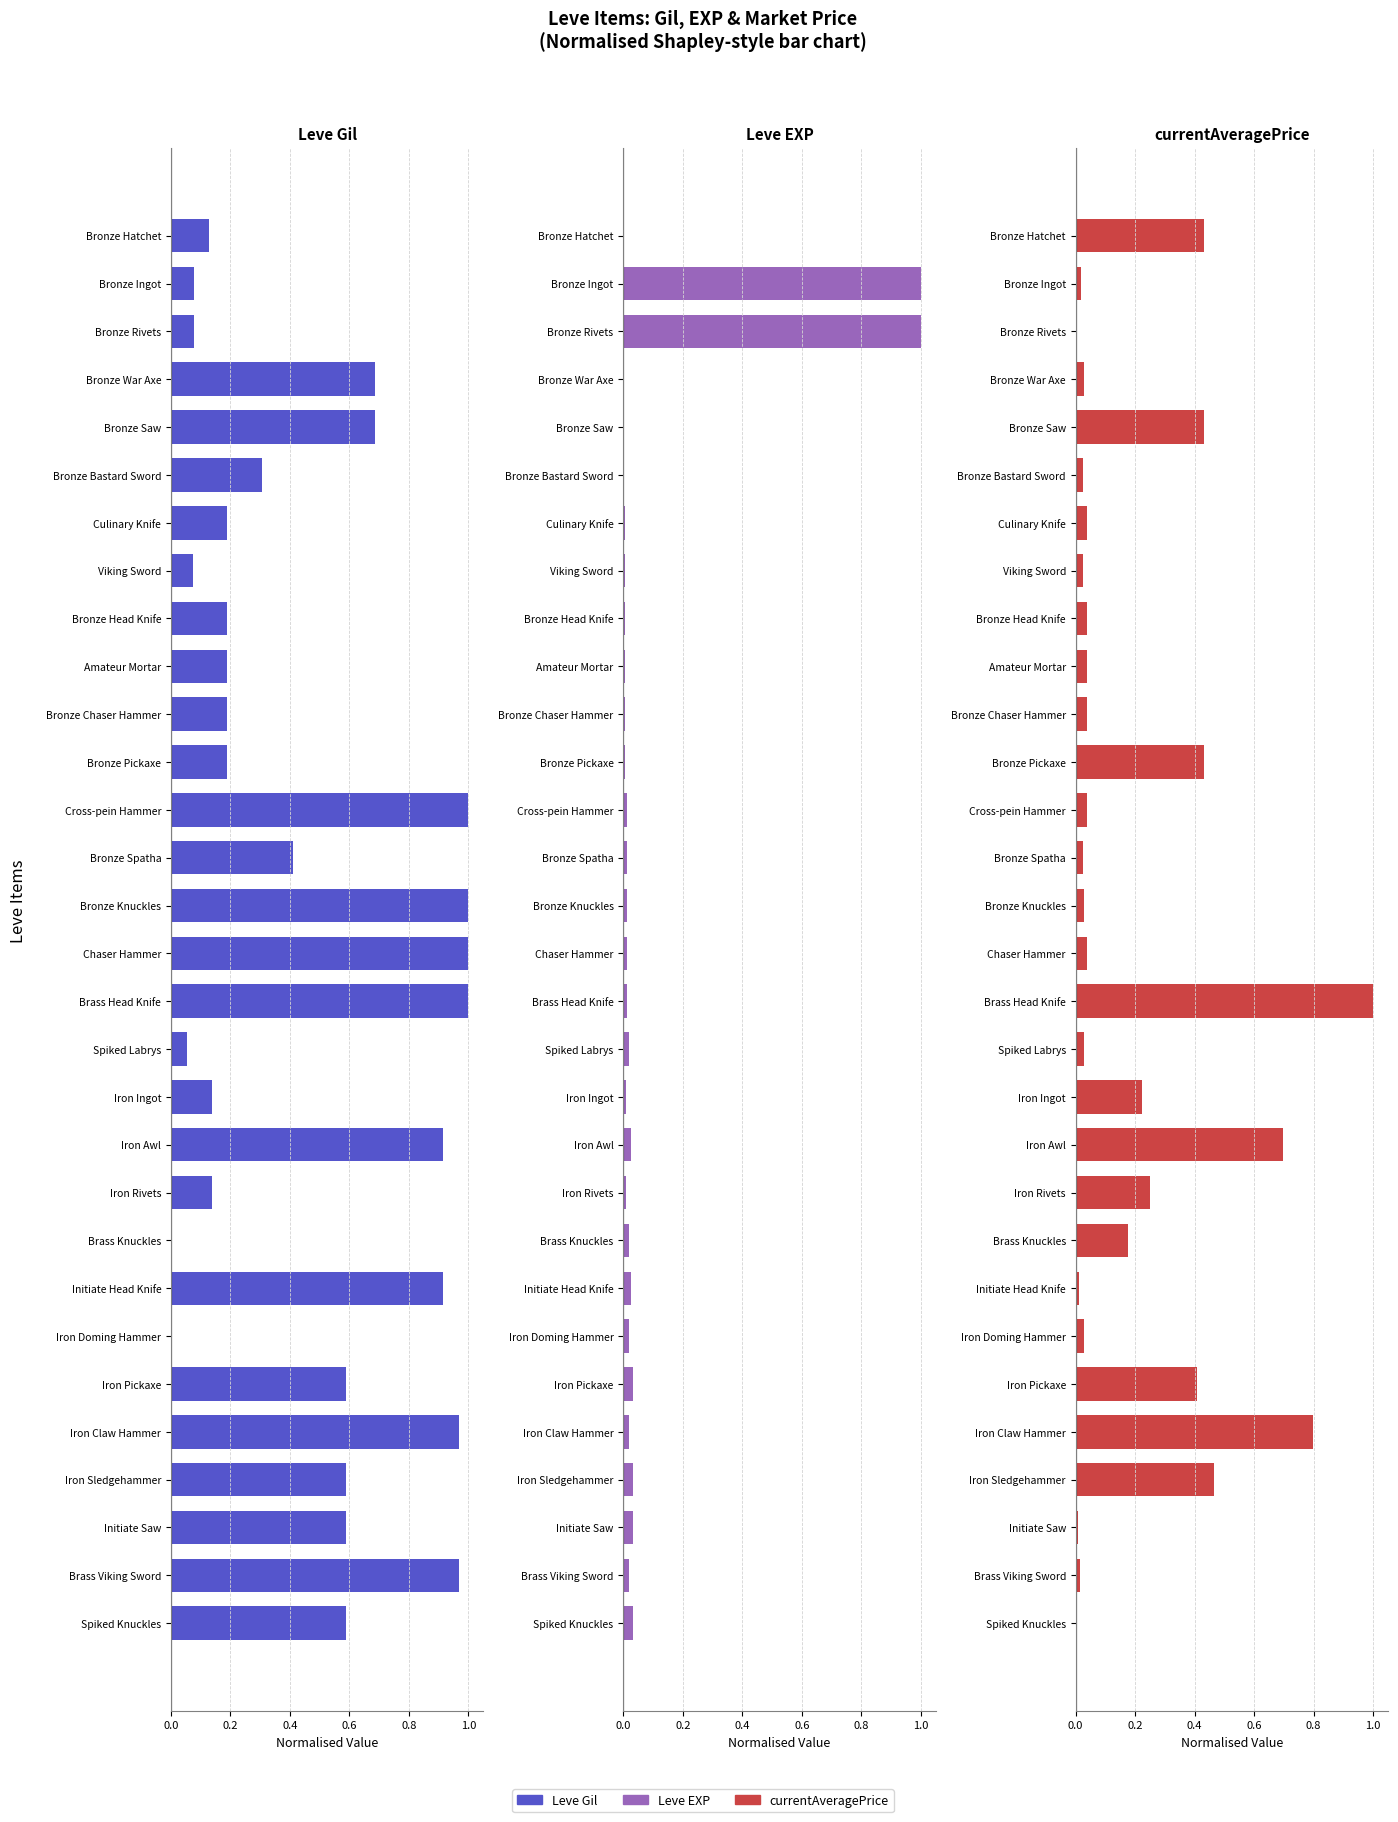

Is the value of currentAveragePrice at Brass Head Knife greater than the value of Leve EXP at Amateur Mortar?

Yes